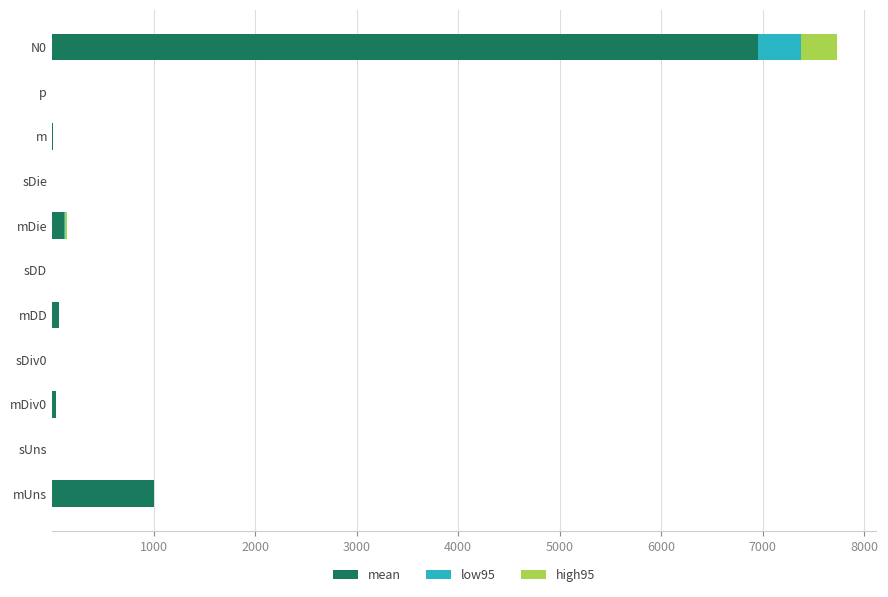

What is the total value across all series at N0?

7730.2